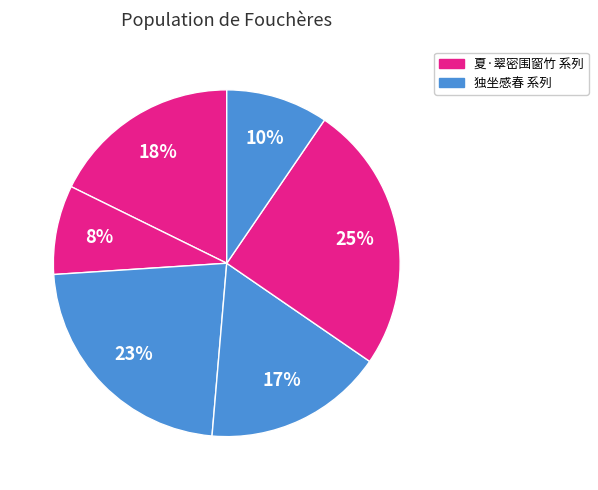

How many slices are in this pie chart?

6